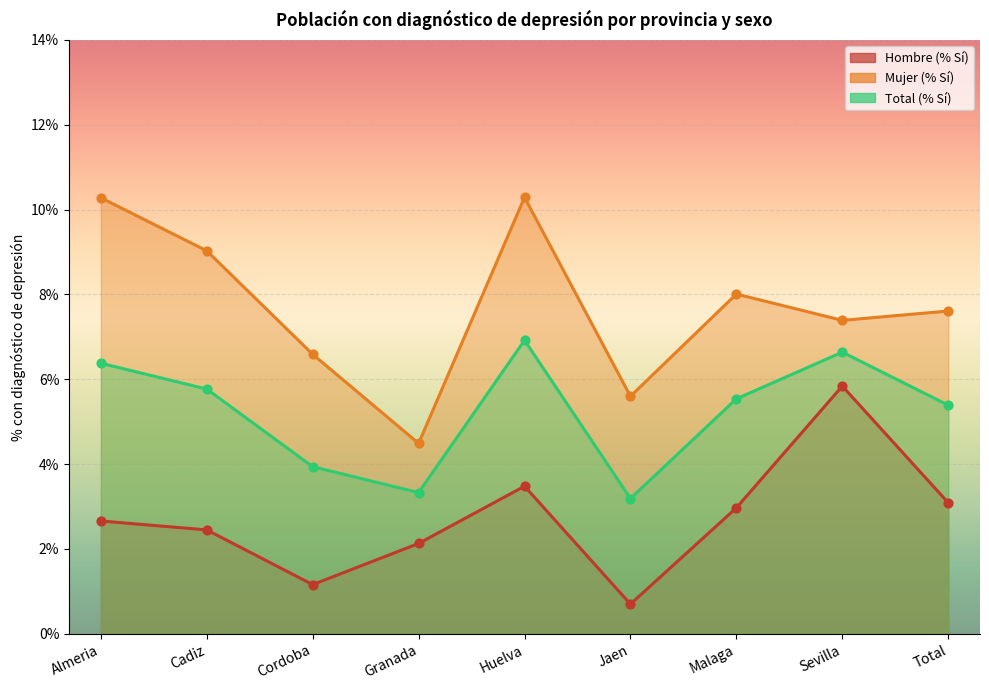

Which series has the widest spread of Y values?

Mujer (% Sí)